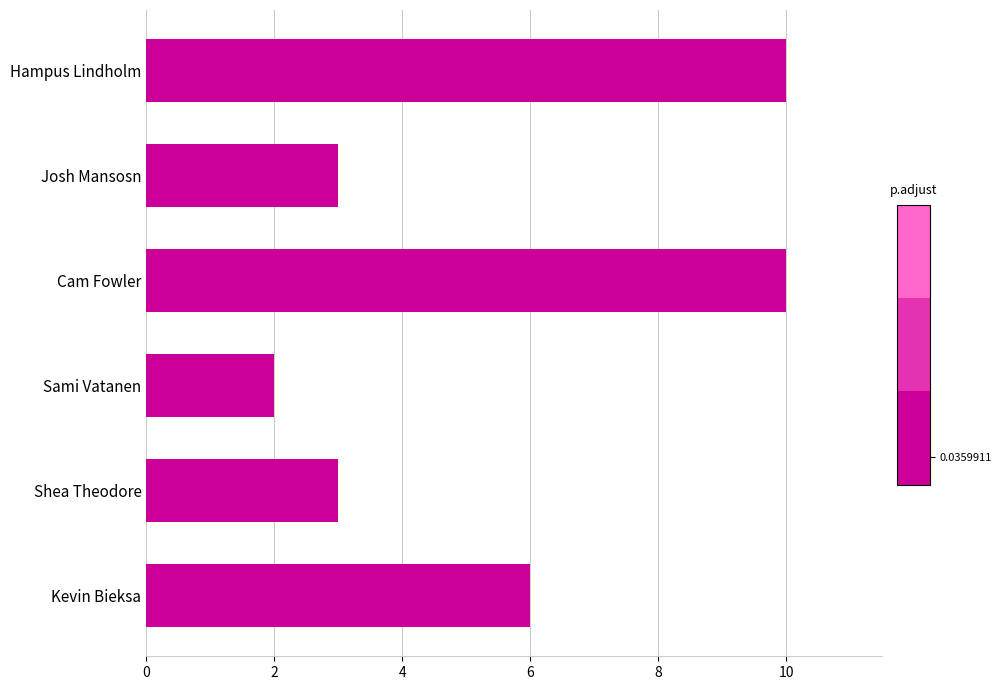

What is the ratio of the value at Shea Theodore to the value at Kevin Bieksa?

0.5